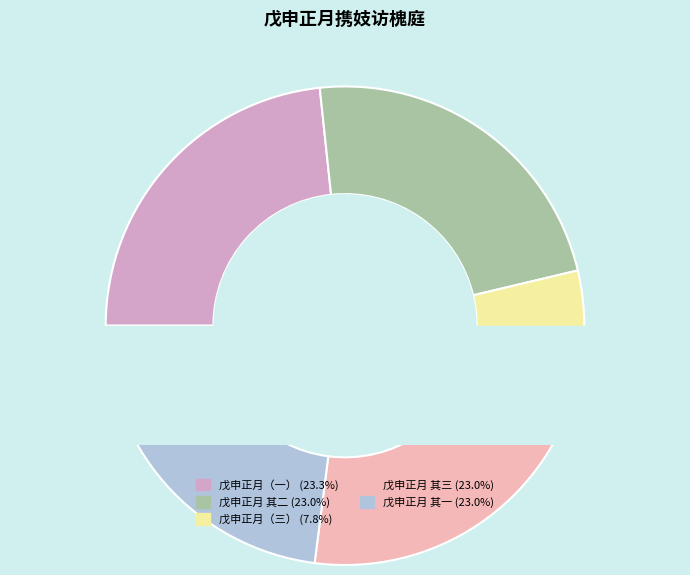

To the nearest percent, what is the difference between the largest and smallest slice percentages?

16%